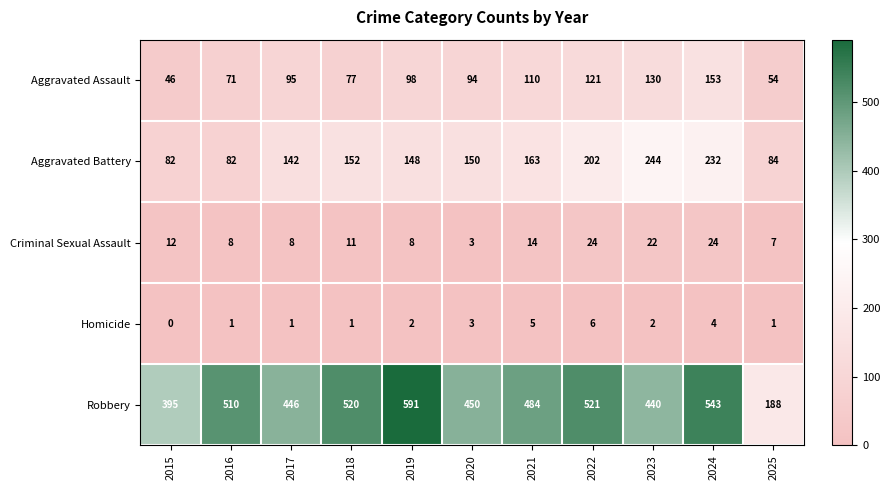

What is the difference between the Criminal Sexual Assault values at 2017 and 2021?

6